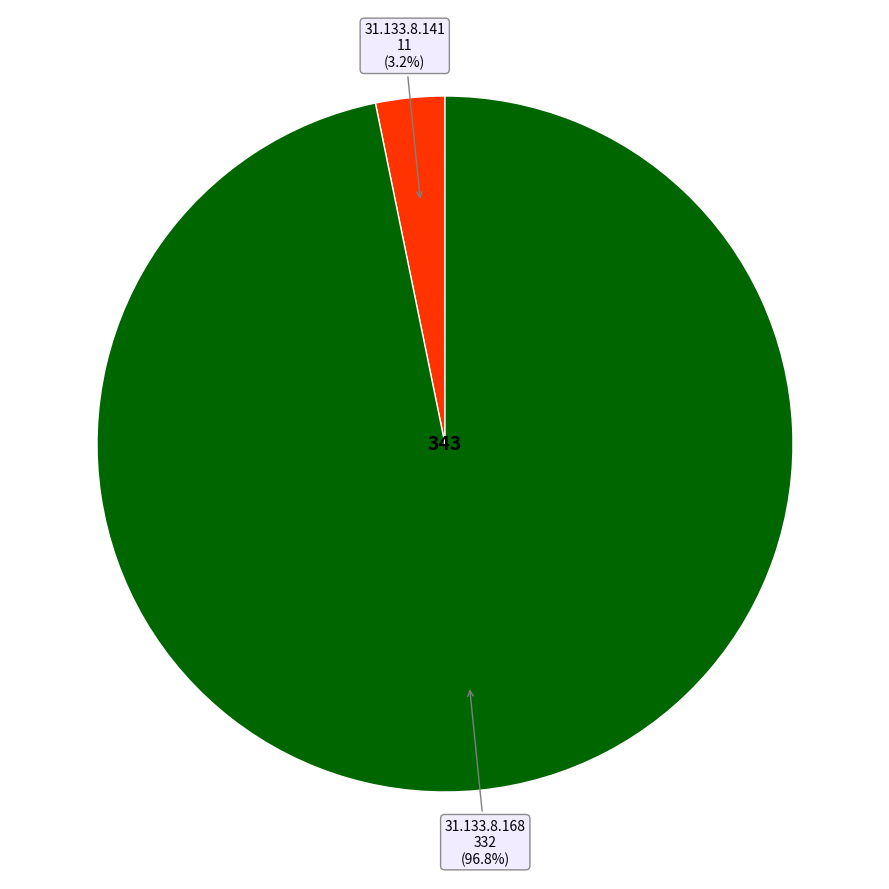

Is there a majority slice in this chart?

Yes